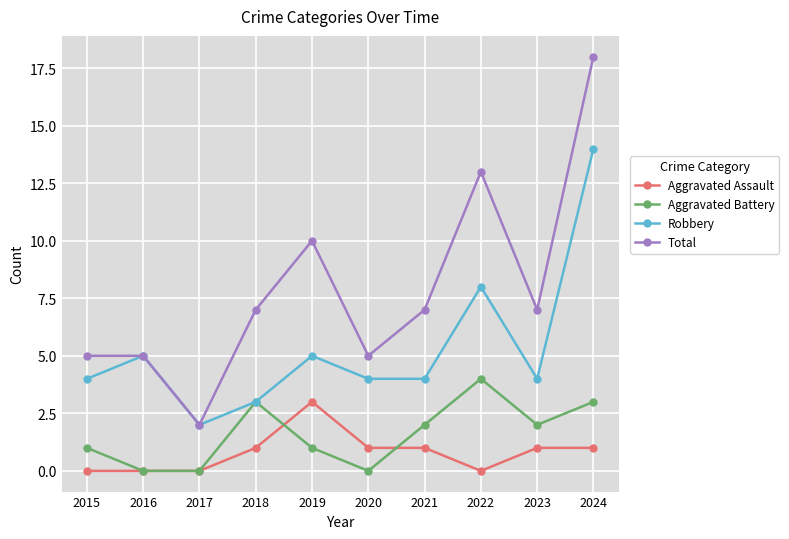

The value of Robbery at 2024 is 5. True or false?

False